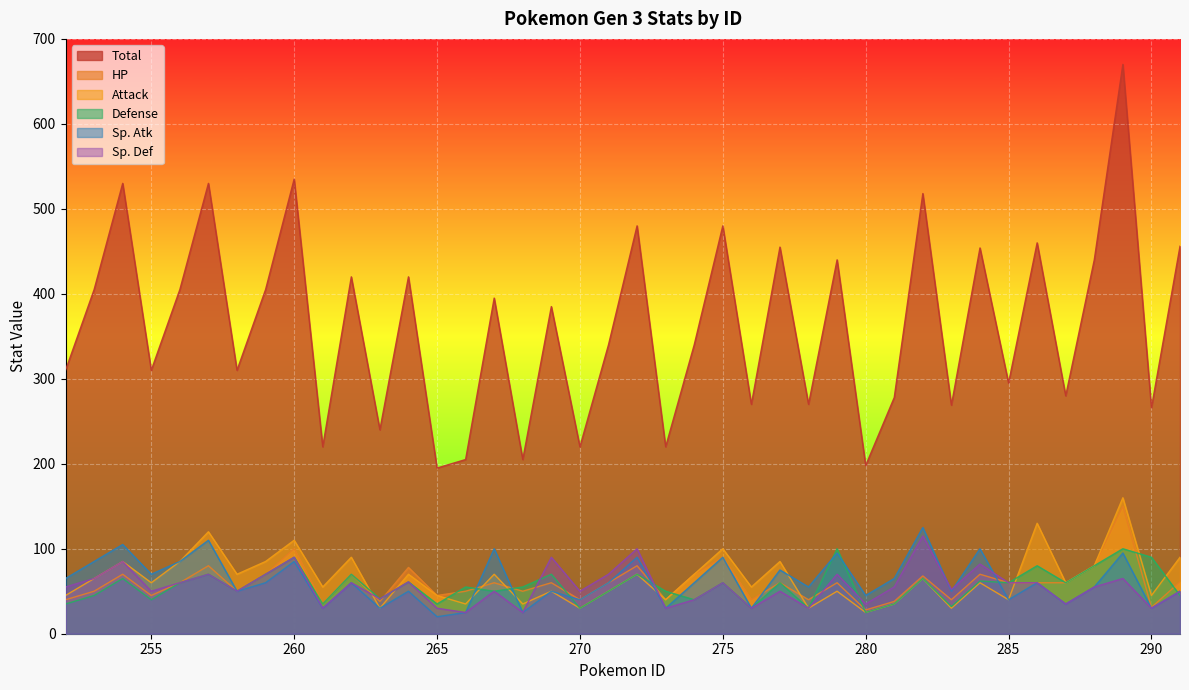

What is the difference between the maximum and minimum values in the Sp. Atk series?

105